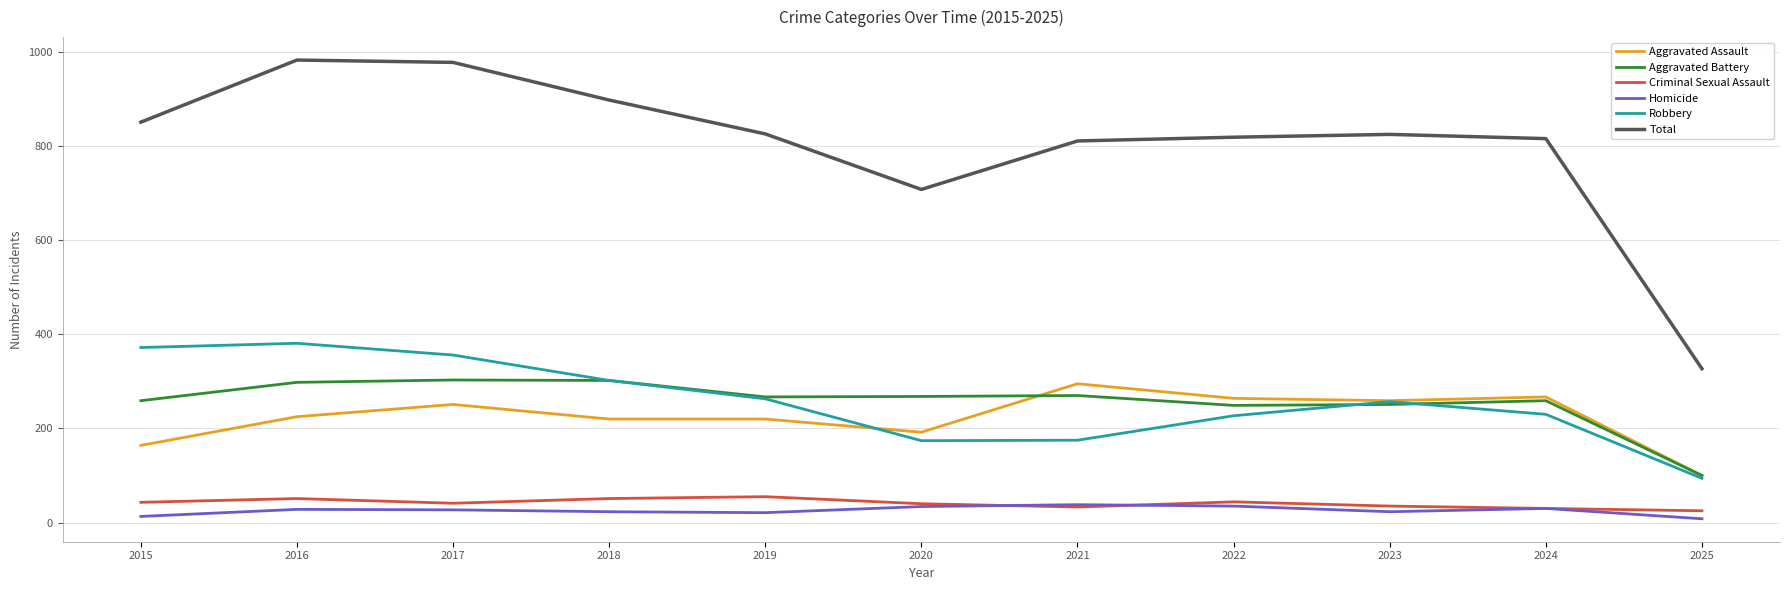

Which series changed the most between 2022 and 2025?

Total